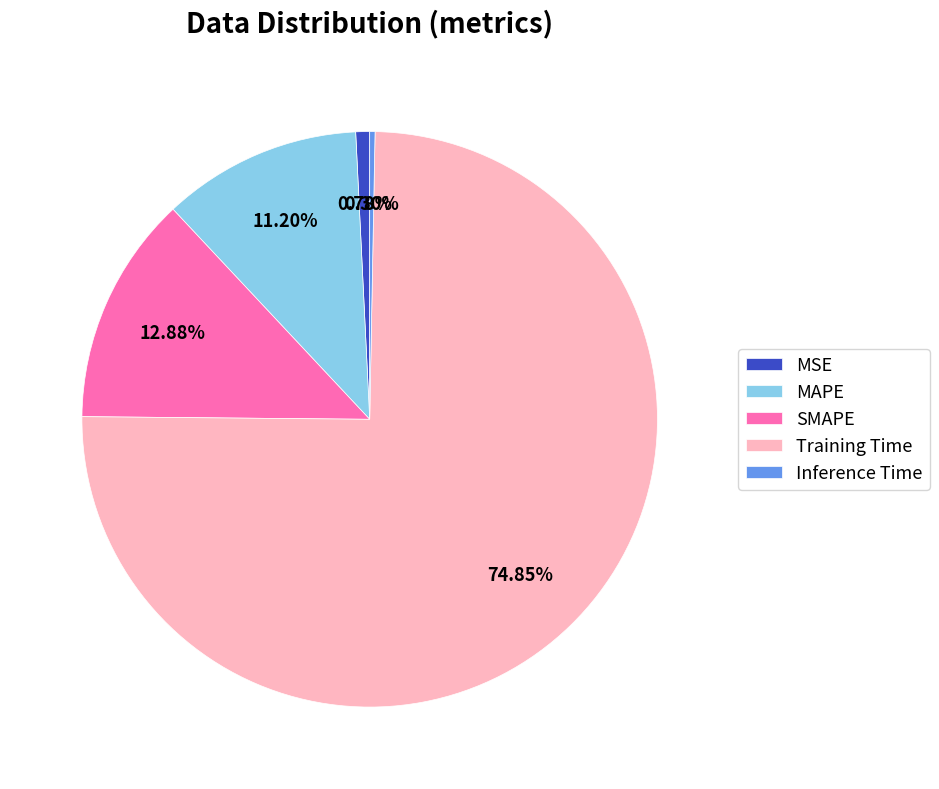

Does Training Time account for over 50% of the chart?

Yes